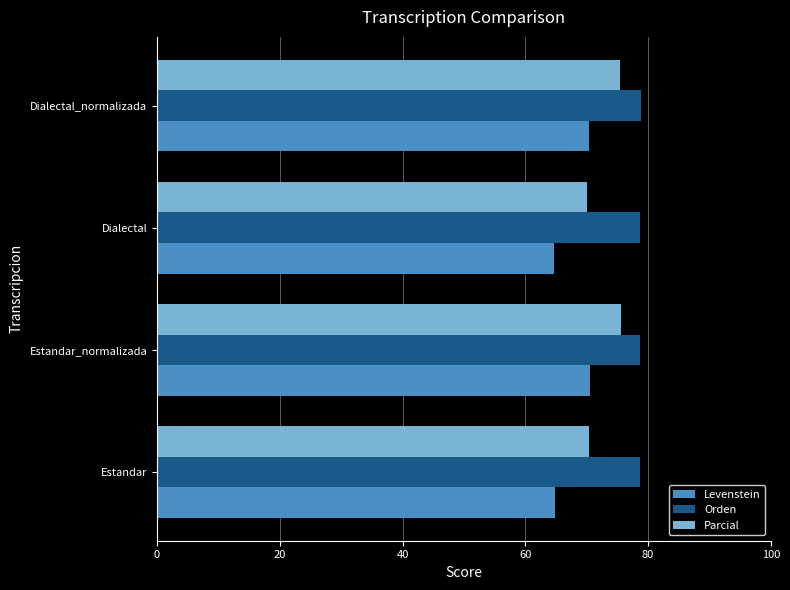

Read the Parcial value at Dialectal_normalizada.

75.4